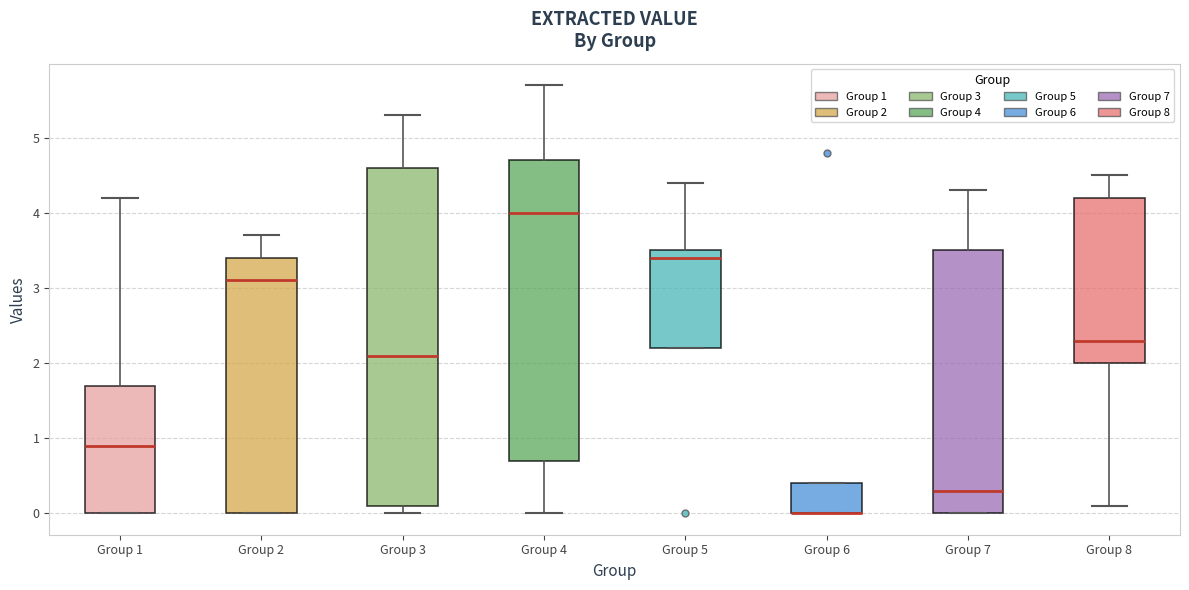

Where is the lower edge of the box for Group 6 on the y-axis? The values are not printed on the chart, so give them approximately, as read against the axis.

0.0